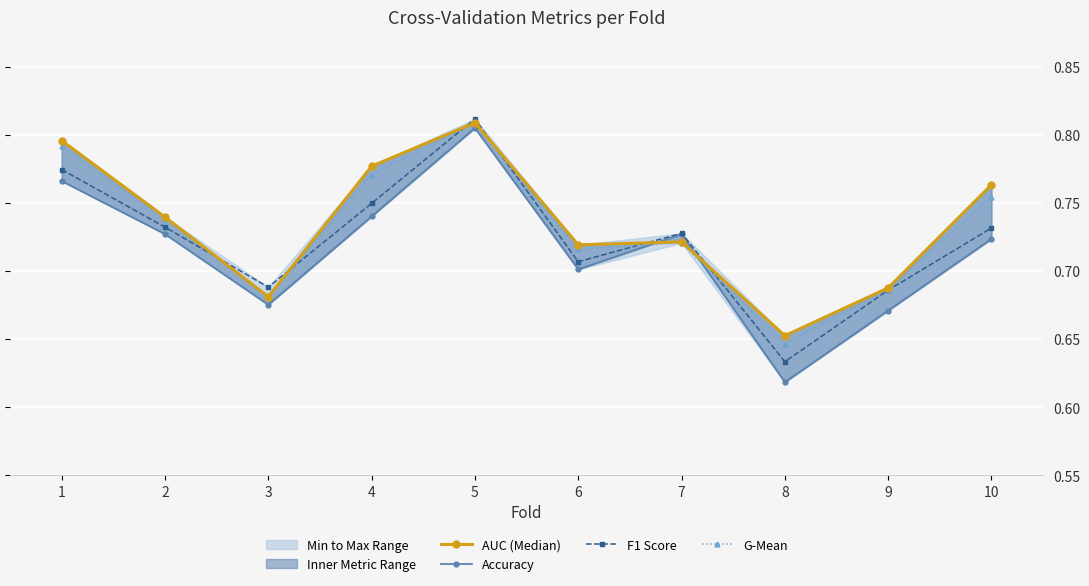

At which label does G-Mean reach its minimum?

8